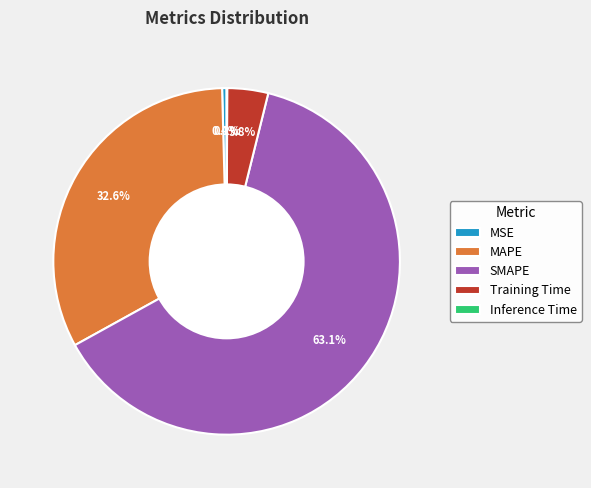

Combined, what portion of the pie is Training Time and SMAPE?

66.9%